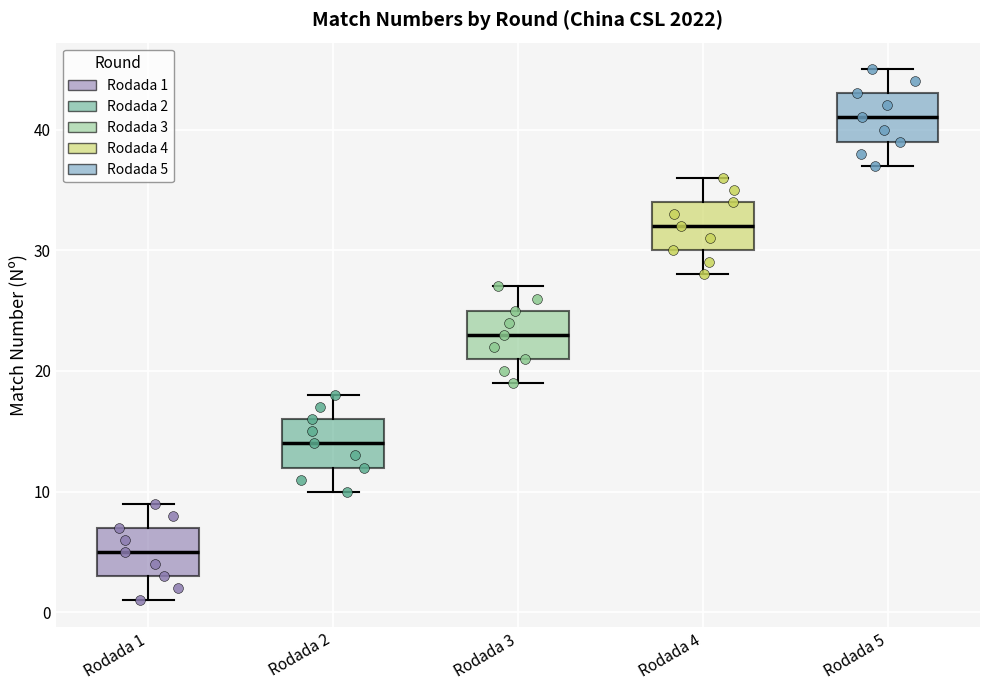

Reading left to right, read every box against the y-axis: the position of its median line, the range the box covers, and the ends of its whiskers. The values are not printed on the chart, so give them approximately, as read against the axis.

Rodada 1: median 5, box 3 to 7, whiskers 1 to 9
Rodada 2: median 14, box 12 to 16, whiskers 10 to 18
Rodada 3: median 23, box 21 to 25, whiskers 19 to 27
Rodada 4: median 32, box 30 to 34, whiskers 28 to 36
Rodada 5: median 41, box 39 to 43, whiskers 37 to 45